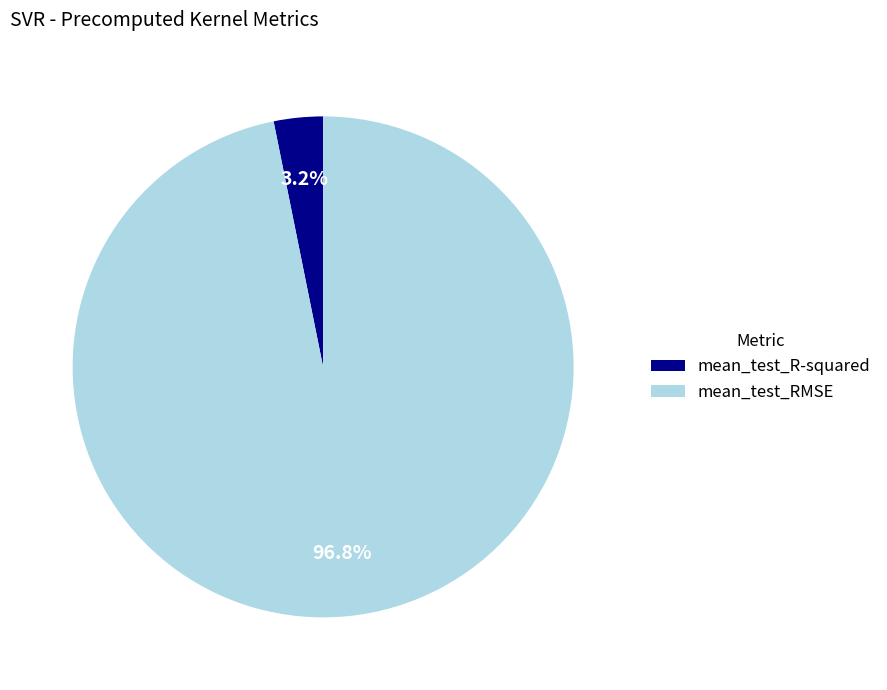

What percentage do mean_test_RMSE and mean_test_R-squared together represent?

100.0%